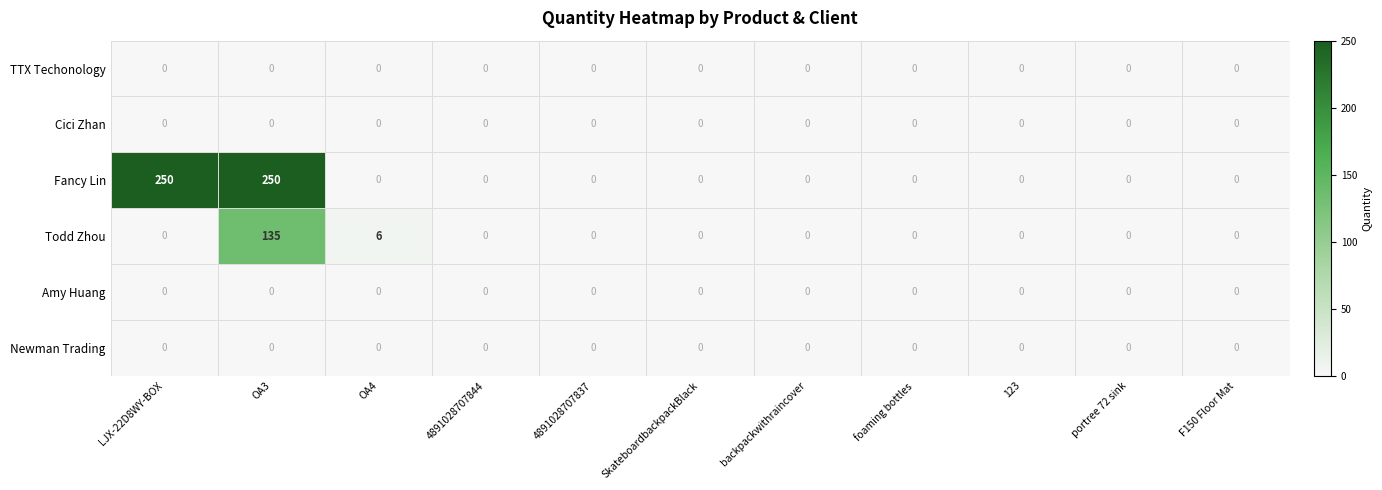

True or false: TTX Techonology has a value of 0 at 4891028707837.

True